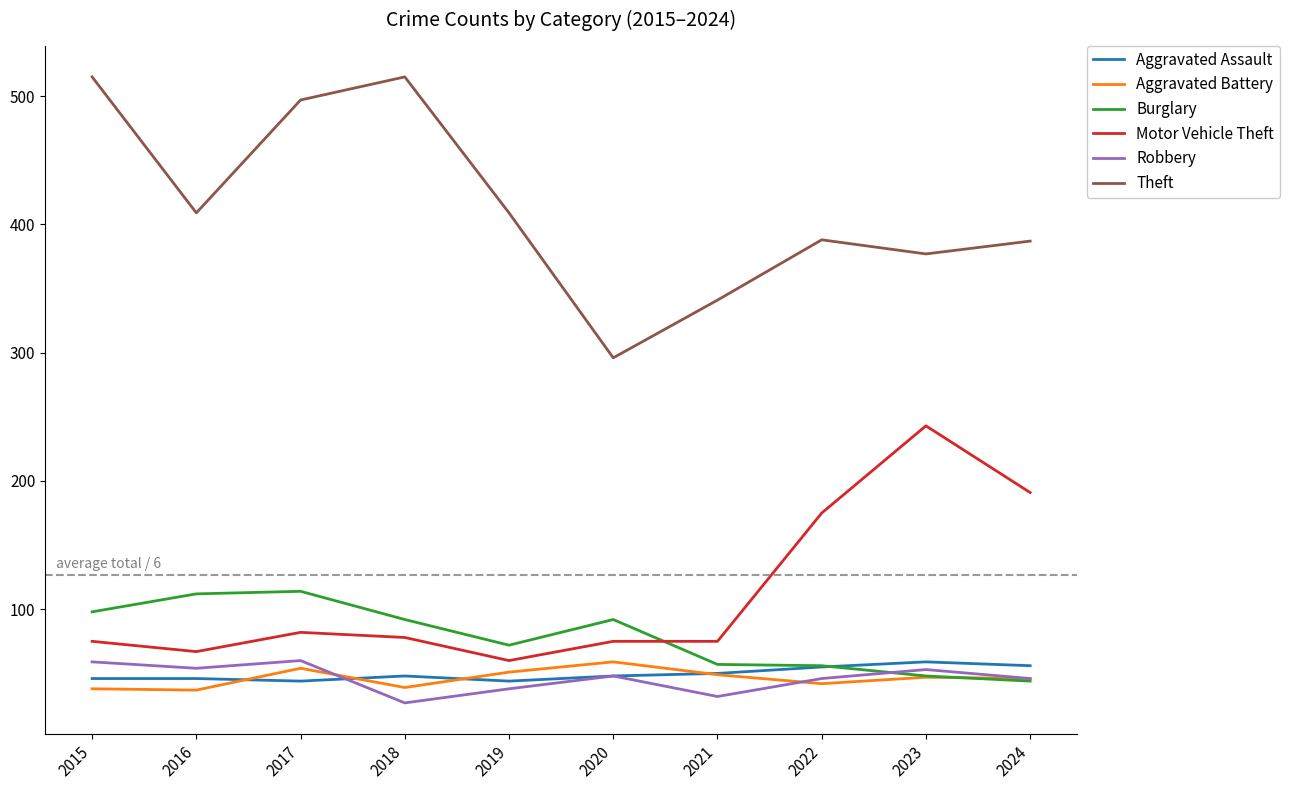

Which series has the largest total across all categories?

Theft